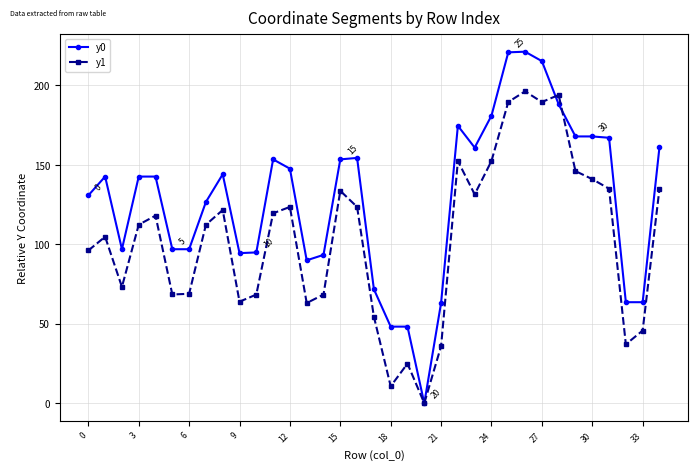

List the series in order of their overall mean, highest first.

y0, y1